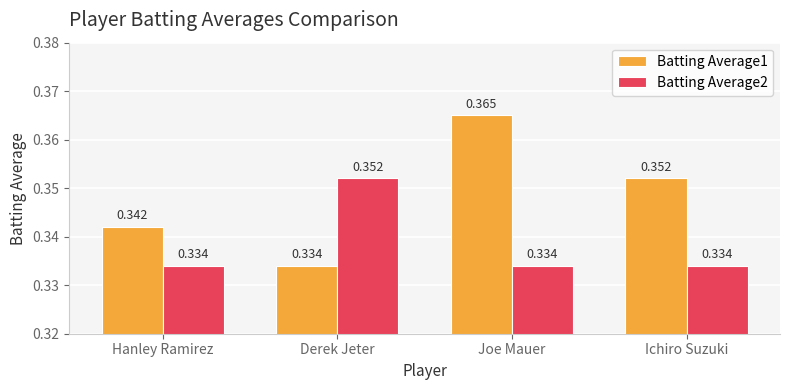

Is the value of Batting Average1 at Hanley Ramirez greater than the value of Batting Average2 at Ichiro Suzuki?

Yes